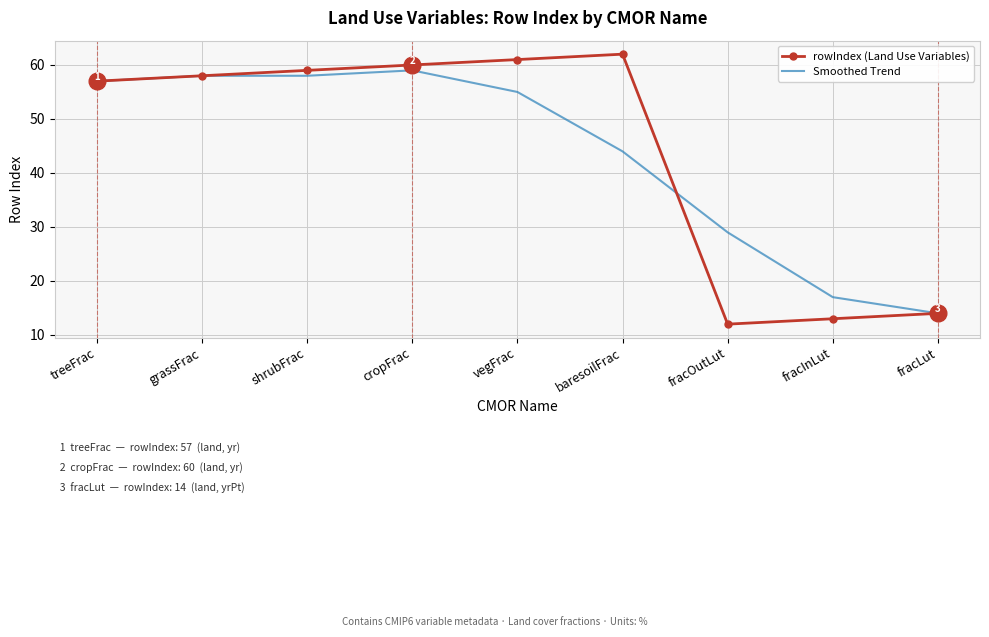

In rowIndex (Land Use Variables), how many points are higher than both neighbors (excluding endpoints)?

1